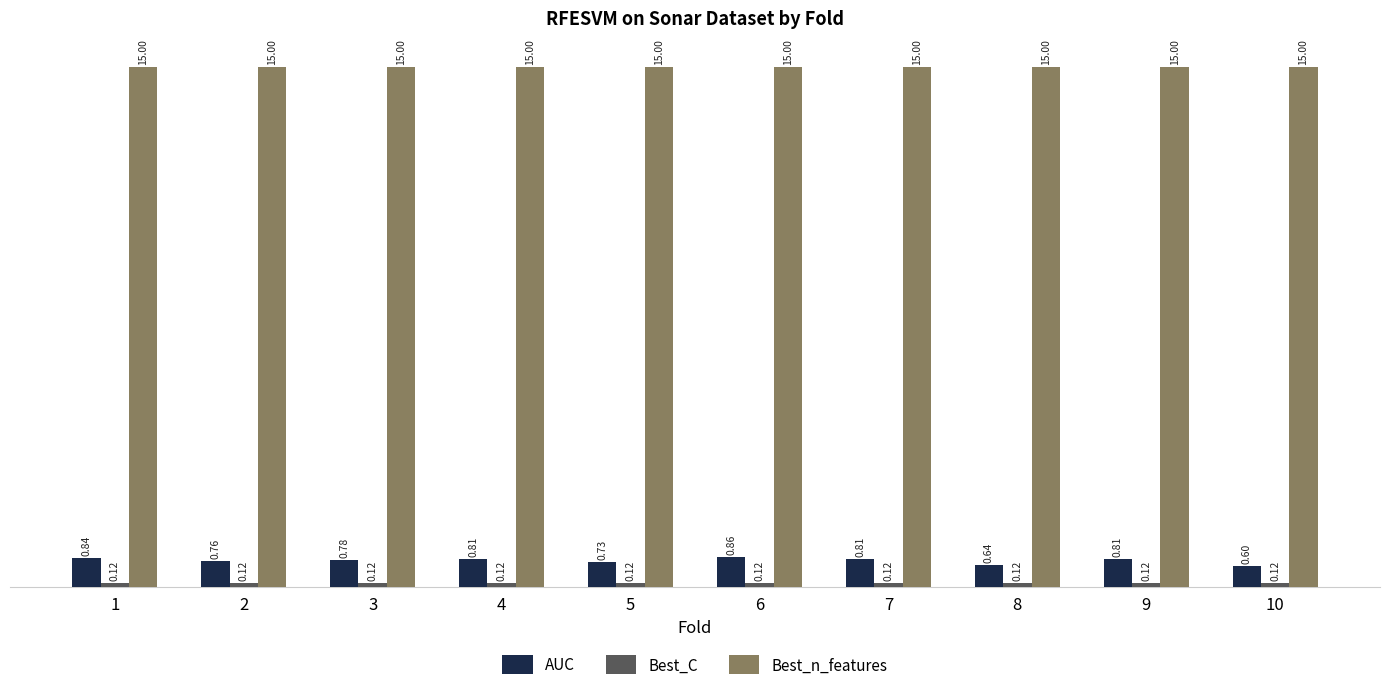

Which series has the largest range (max minus min)?

AUC